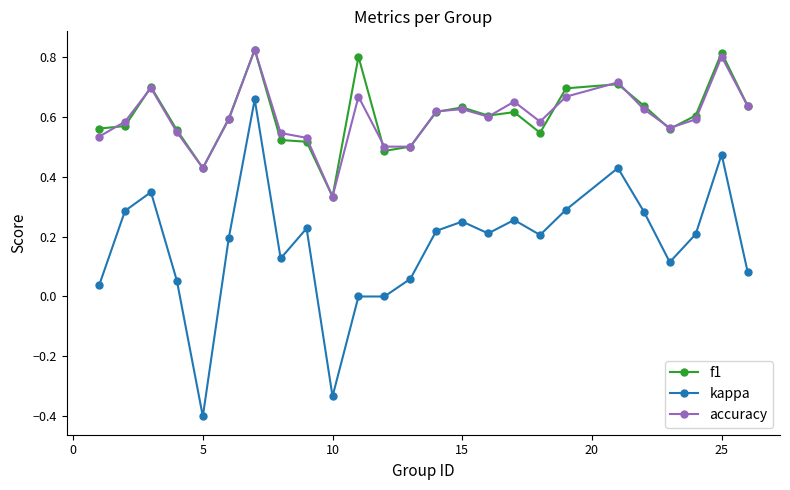

Which series has the largest range (max minus min)?

kappa